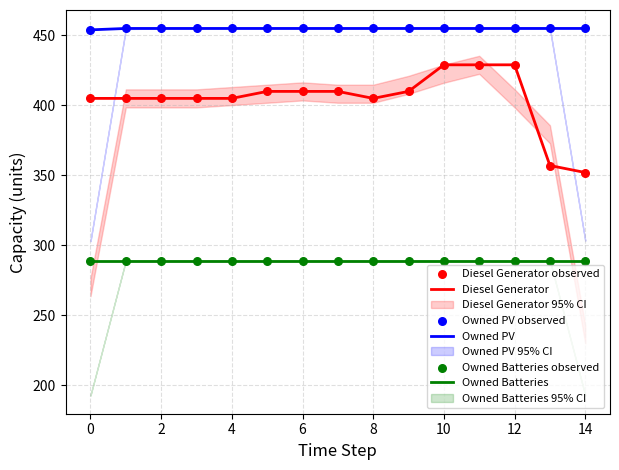

At which category is the sum across all series the highest?

10